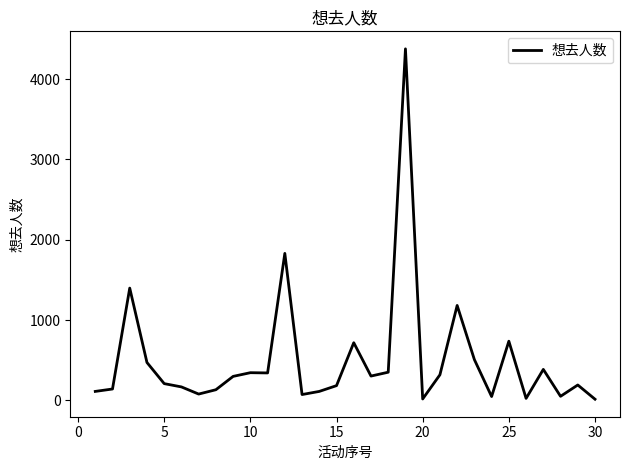

What is the greatest value displayed?

4377